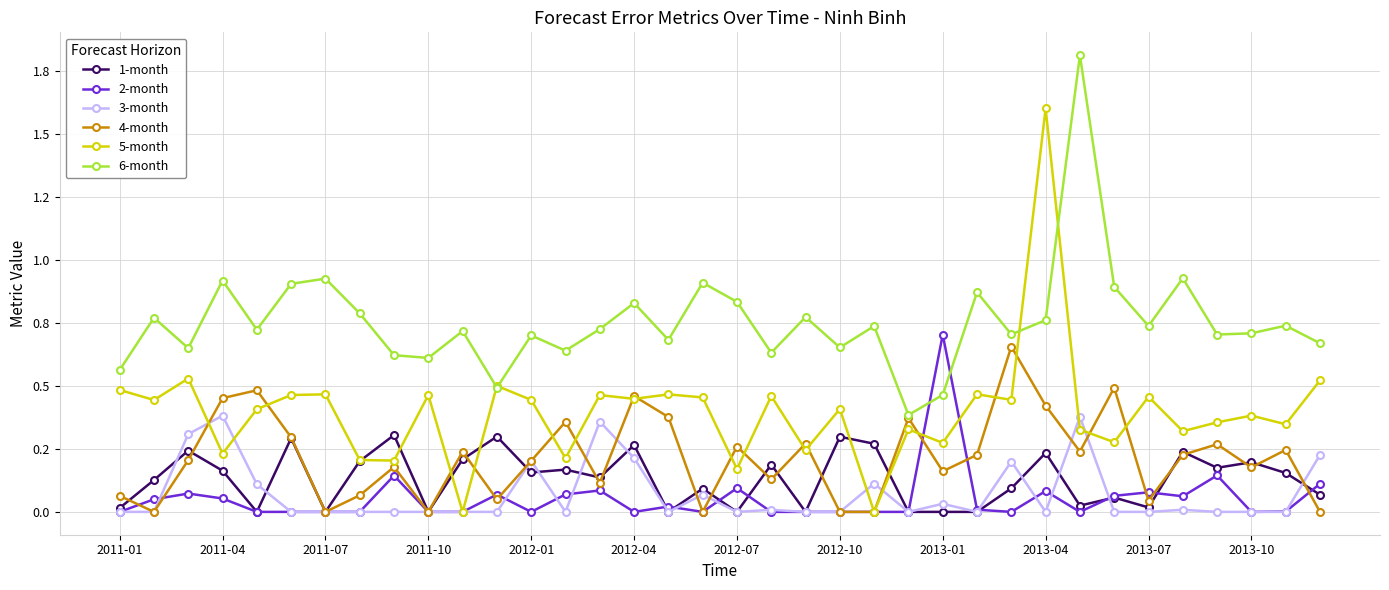

What are all the series names shown in the legend?

1-month, 2-month, 3-month, 4-month, 5-month, 6-month